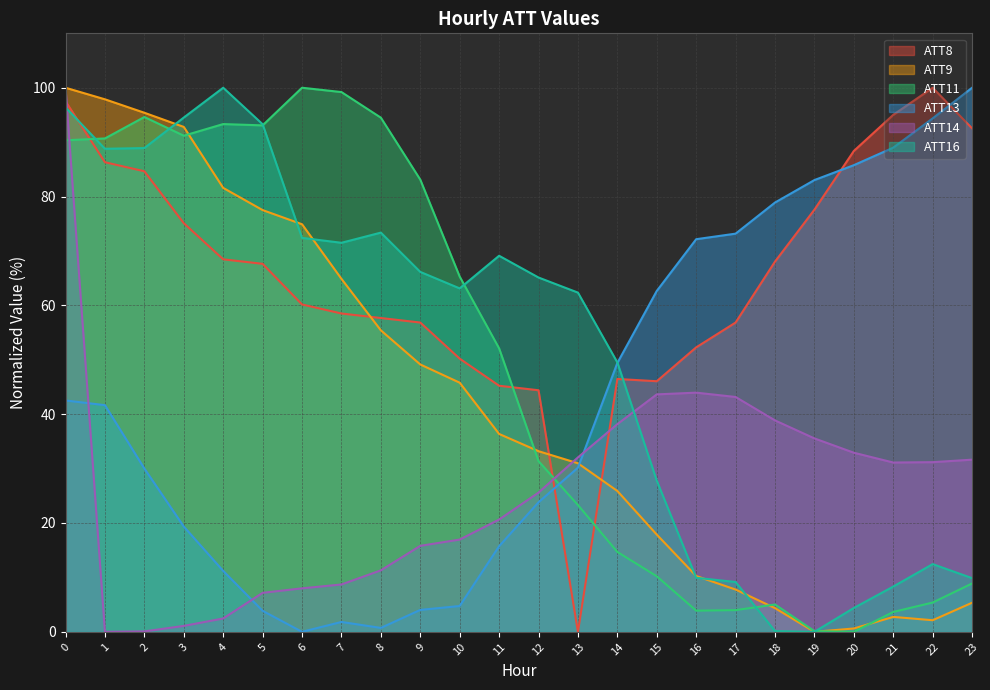

What is the difference between the second highest and minimum values in the ATT8 series?

97.5